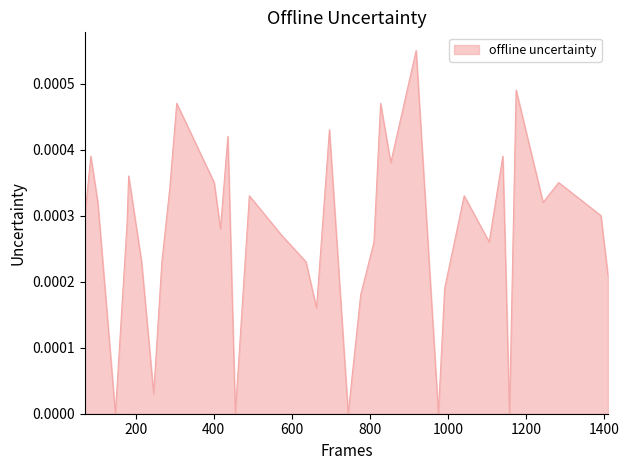

At which category does the chart reach its peak across all series?

918